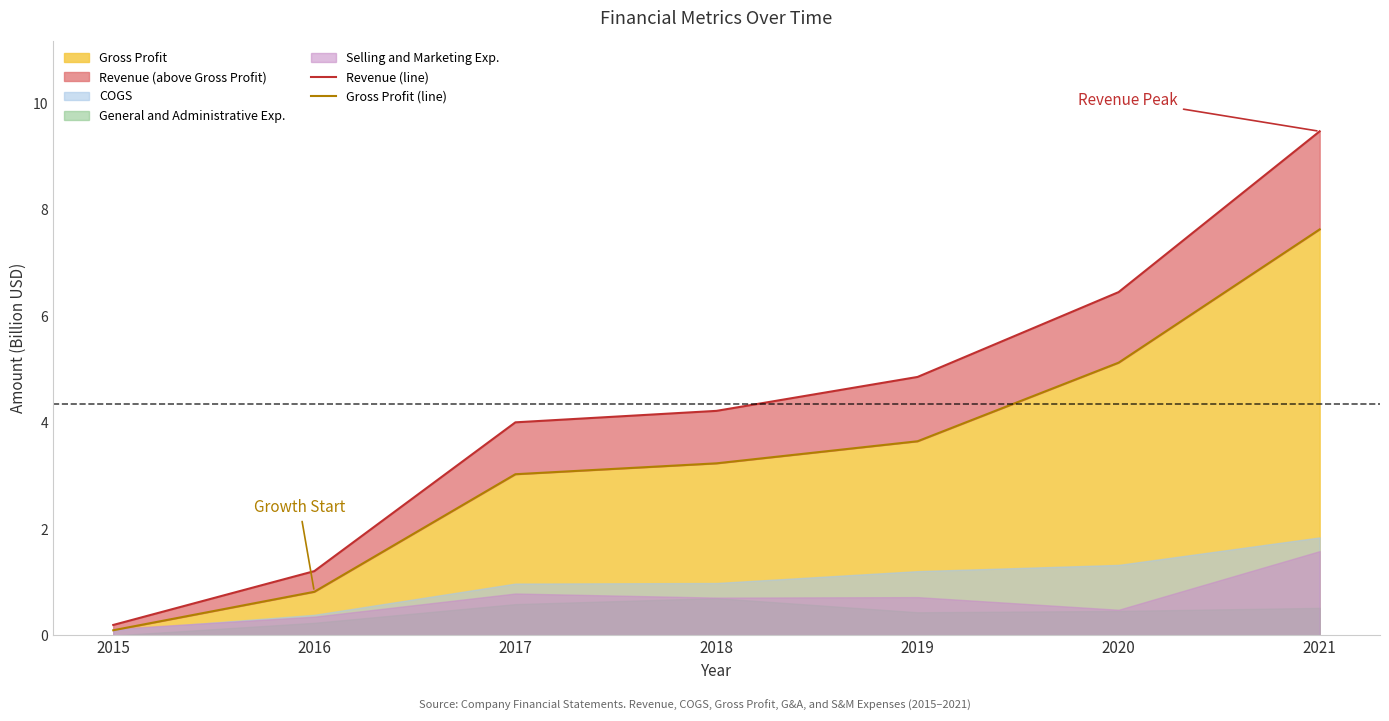

What is the value of the Revenue (line) point at the 6th from the left?

6.4